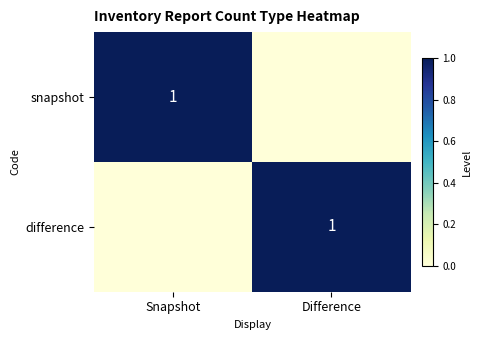

The snapshot series shows 0 at Snapshot. True or false?

False